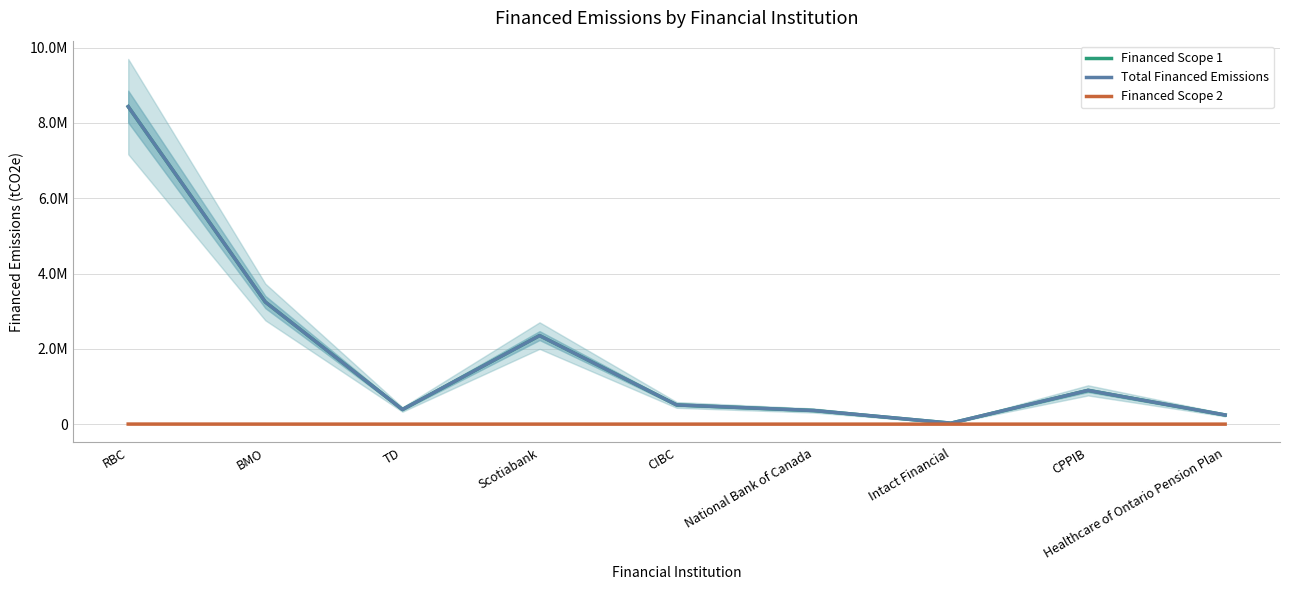

What is the label of the 2nd point from the right?

CPPIB